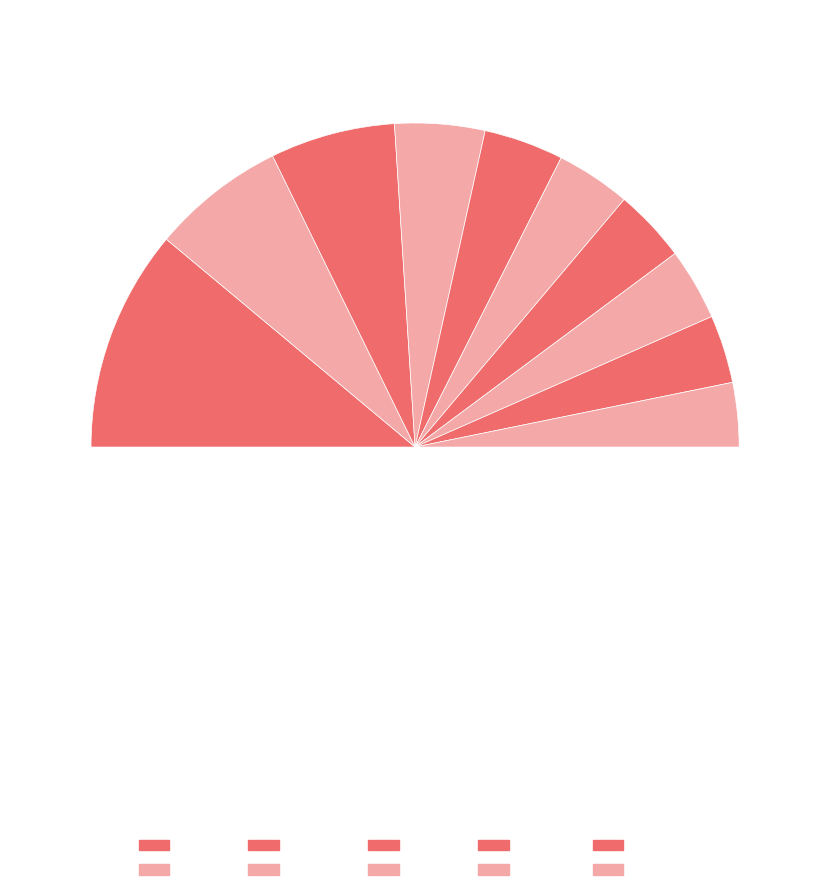

What is the smallest slice in the pie chart?

support